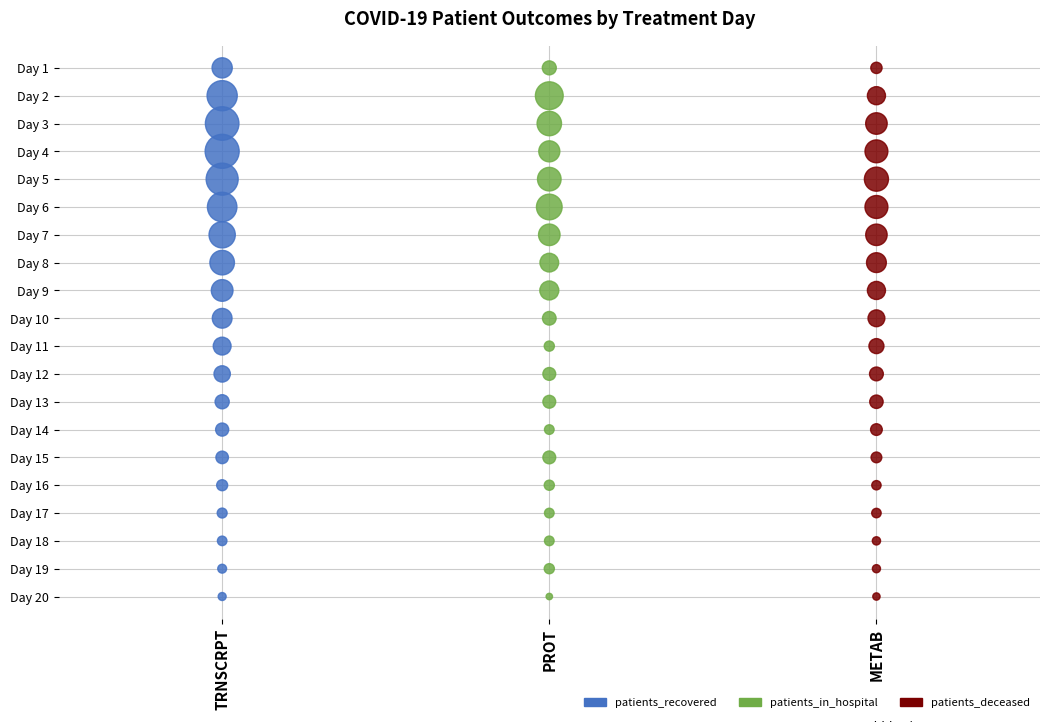

What are all the series names shown in the legend?

patients_recovered, patients_in_hospital, patients_deceased